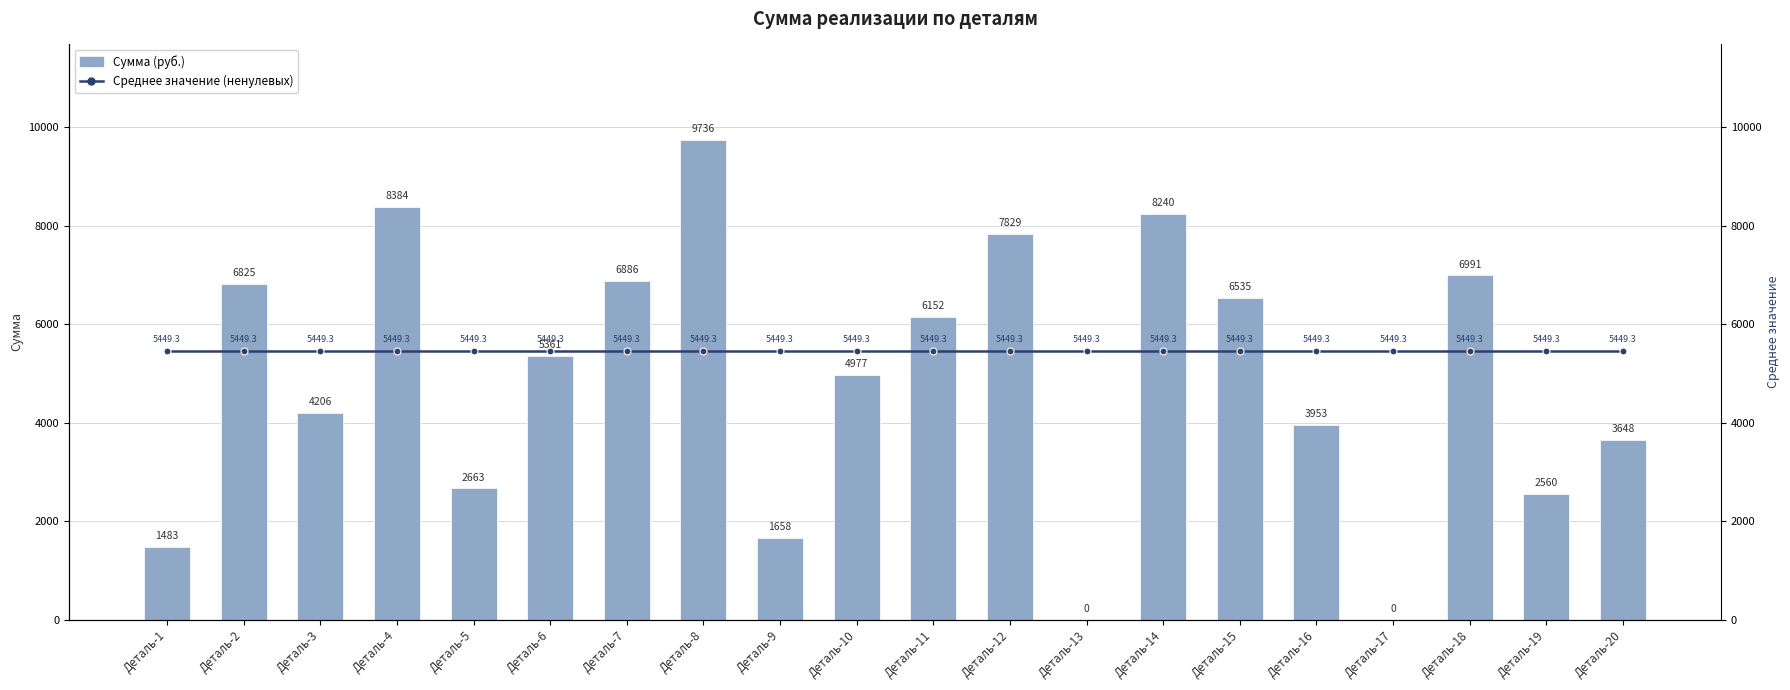

How many series are shown in this chart?

2